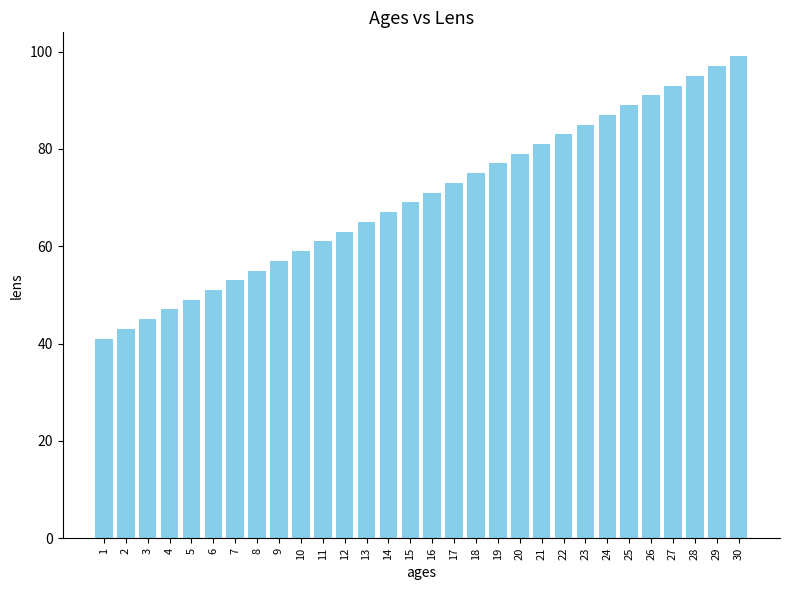

Reading left to right, what are all the values shown in this chart?

41	43	45	47	49	51	53	55	57	59	61	63	65	67	69	71	73	75	77	79	81	83	85	87	89	91	93	95	97	99